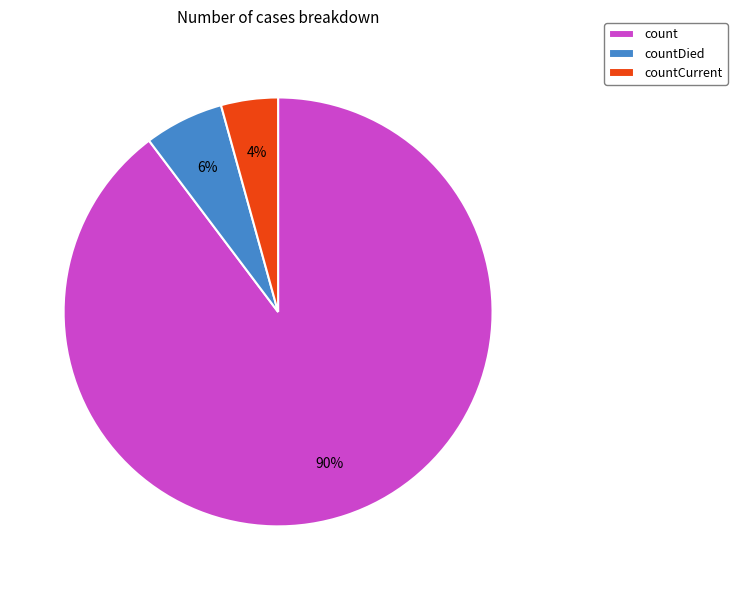

True or false: count accounts for 90% of the total.

True